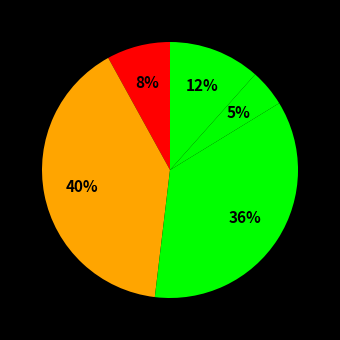

How many slices are in this pie chart?

5